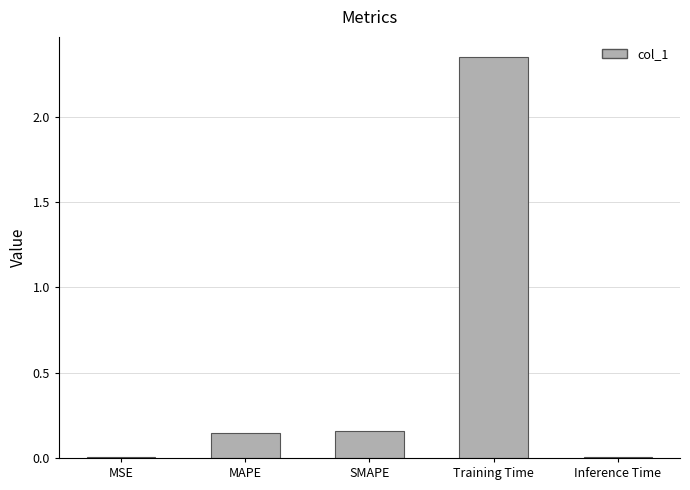

Which category has the highest value across all series?

Training Time